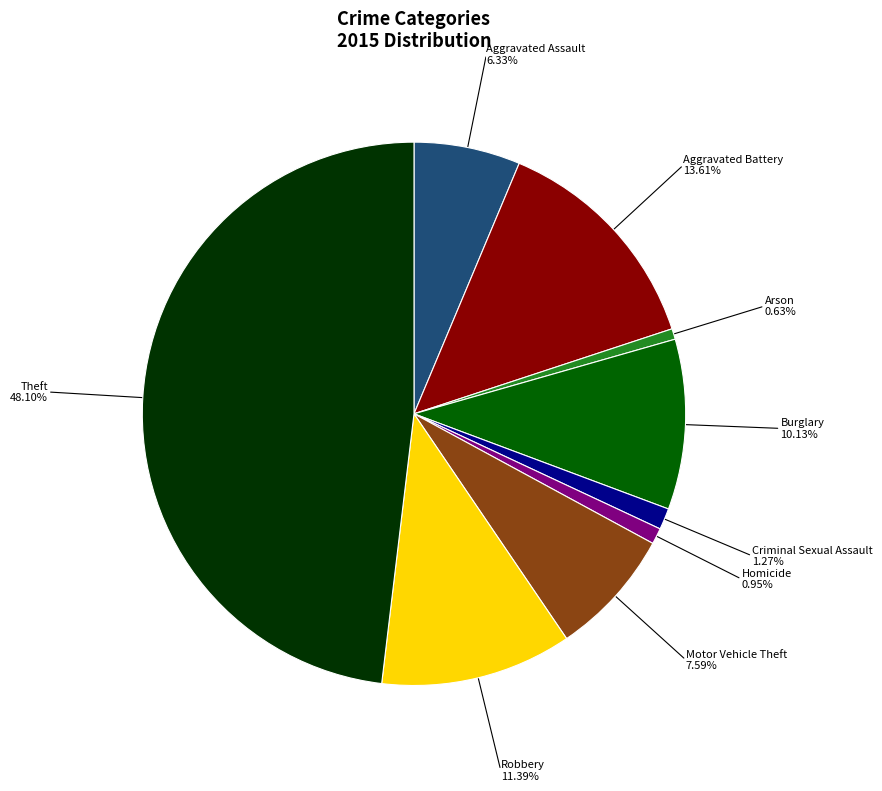

Does any single category account for the majority?

No